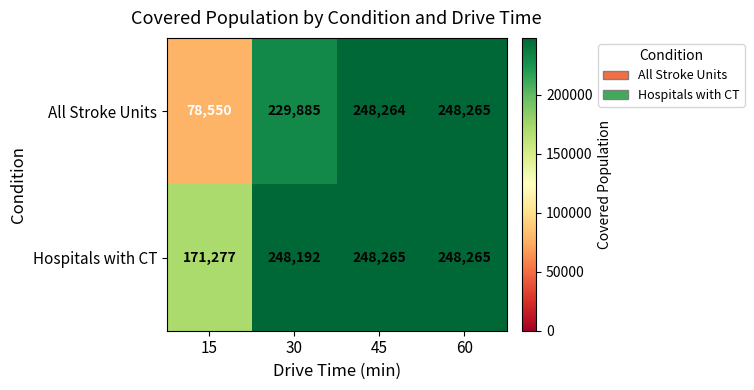

What is the difference between the highest and lowest values at 30?

18307